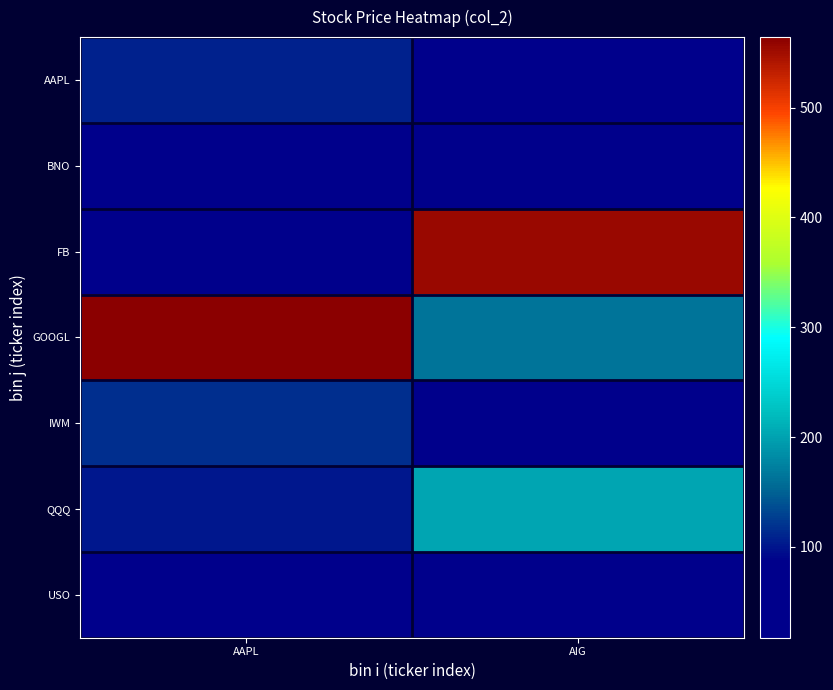

At how many categories does at least one series exceed 30?

2